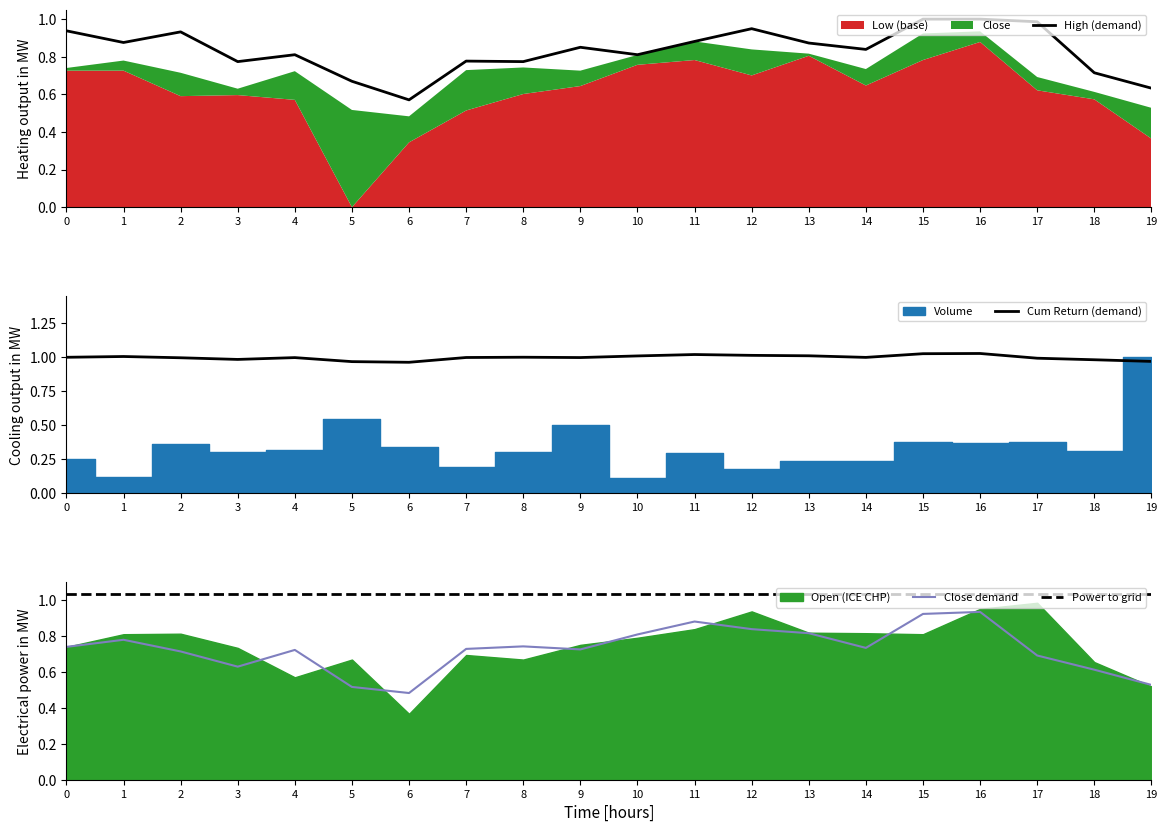

Which category has the lowest value in the High (demand) series?

6